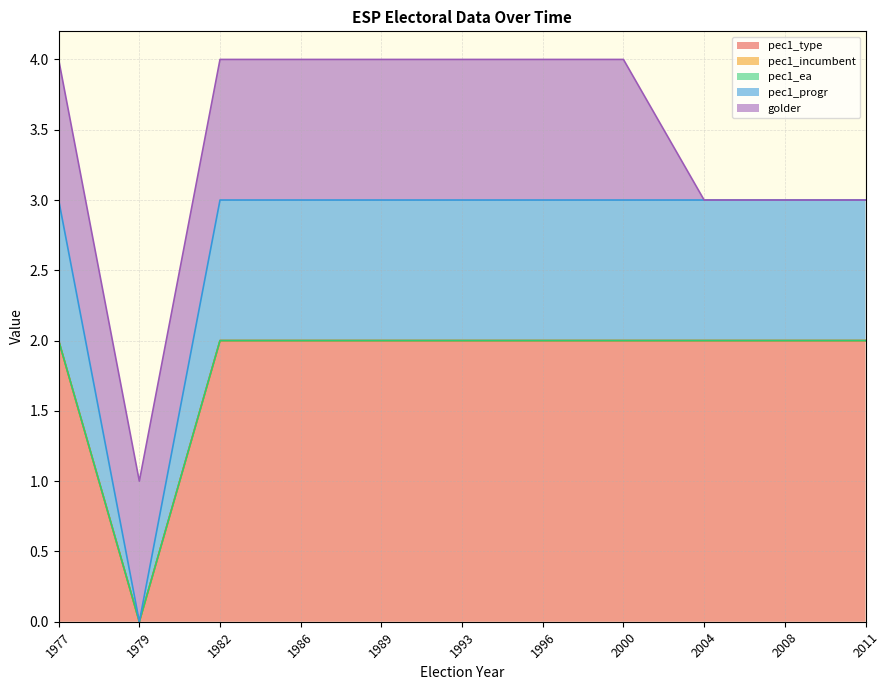

List the series in order of their peak value, highest first.

pec1_type, pec1_progr, golder, pec1_incumbent, pec1_ea